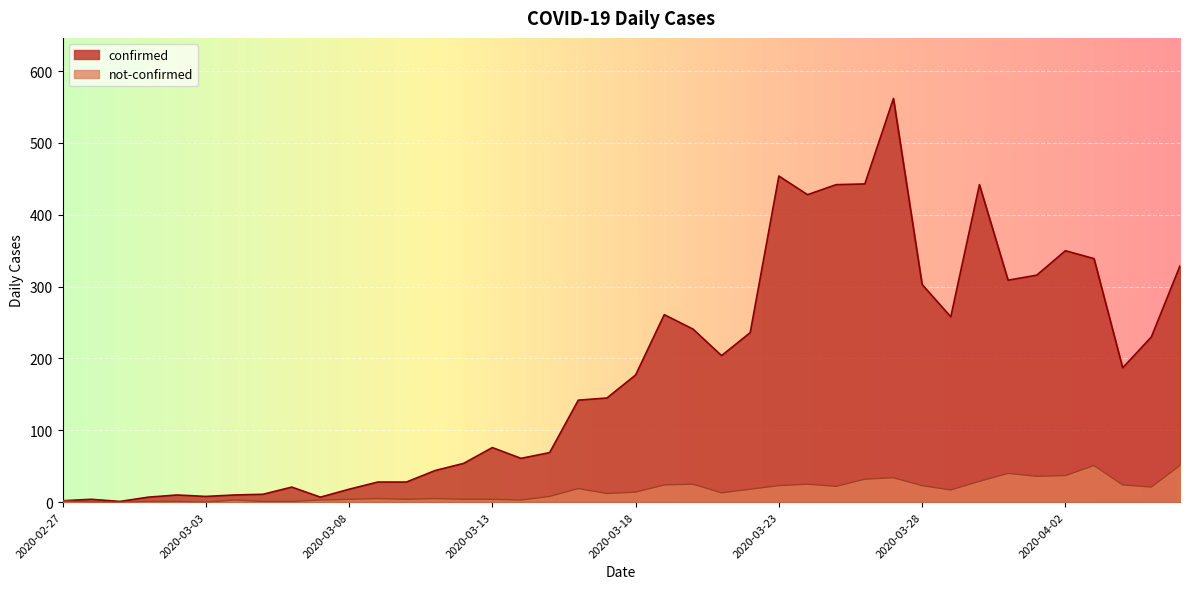

List the labels in order of not-confirmed value, largest first.

2020-04-03, 2020-04-06, 2020-03-31, 2020-04-02, 2020-04-01, 2020-03-27, 2020-03-26, 2020-03-30, 2020-03-20, 2020-03-24, 2020-03-19, 2020-04-04, 2020-03-23, 2020-03-28, 2020-03-25, 2020-04-05, 2020-03-16, 2020-03-22, 2020-03-29, 2020-03-18, 2020-03-21, 2020-03-17, 2020-03-15, 2020-03-09, 2020-03-11, 2020-03-08, 2020-03-10, 2020-03-12, 2020-03-13, 2020-03-04, 2020-03-07, 2020-03-14, 2020-02-27, 2020-03-01, 2020-03-02, 2020-03-05, 2020-03-06, 2020-02-28, 2020-02-29, 2020-03-03